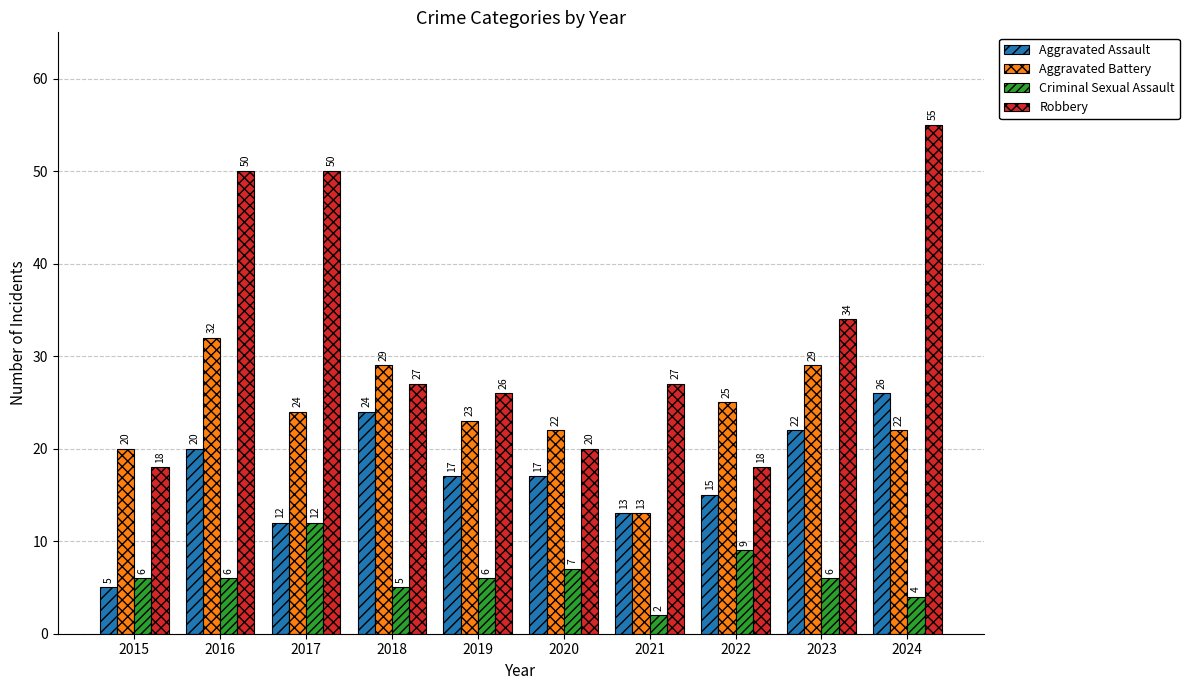

Where does the Aggravated Assault series first go above 17?

2016